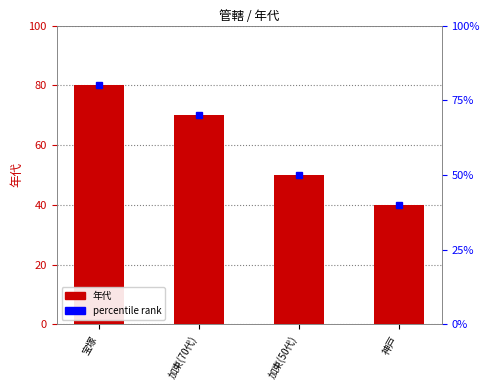

What value does the data have at 加東(70代)?

70